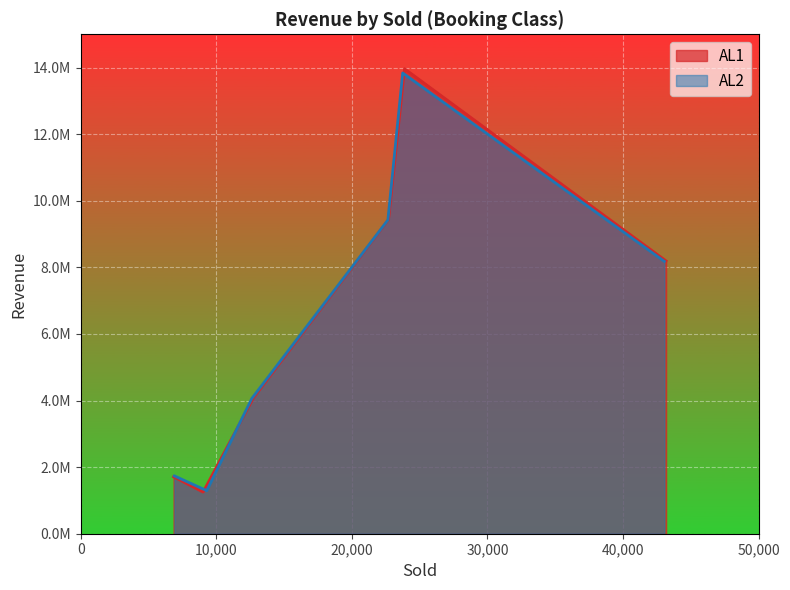

Reading right to left, extract all data points from this chart.

AL1: Y5=1250900	Y4=8192075	Y3=1710075	Y2=4073850	Y1=9437950	Y0=13965250
AL2: Y5=1294500	Y4=8179550	Y3=1735550	Y2=4058000	Y1=9421775	Y0=13838350